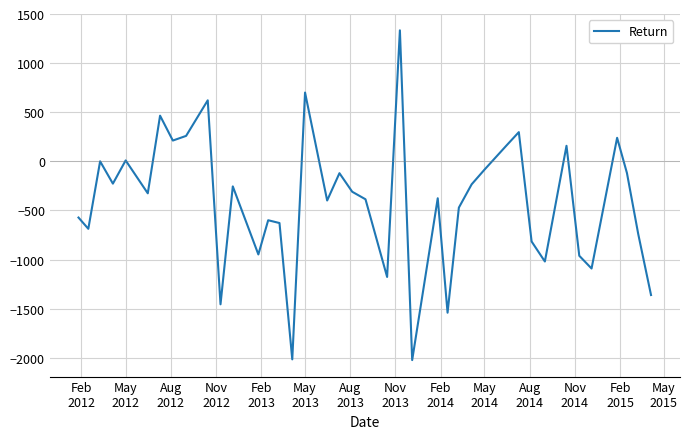

How many values exceed -325?

19